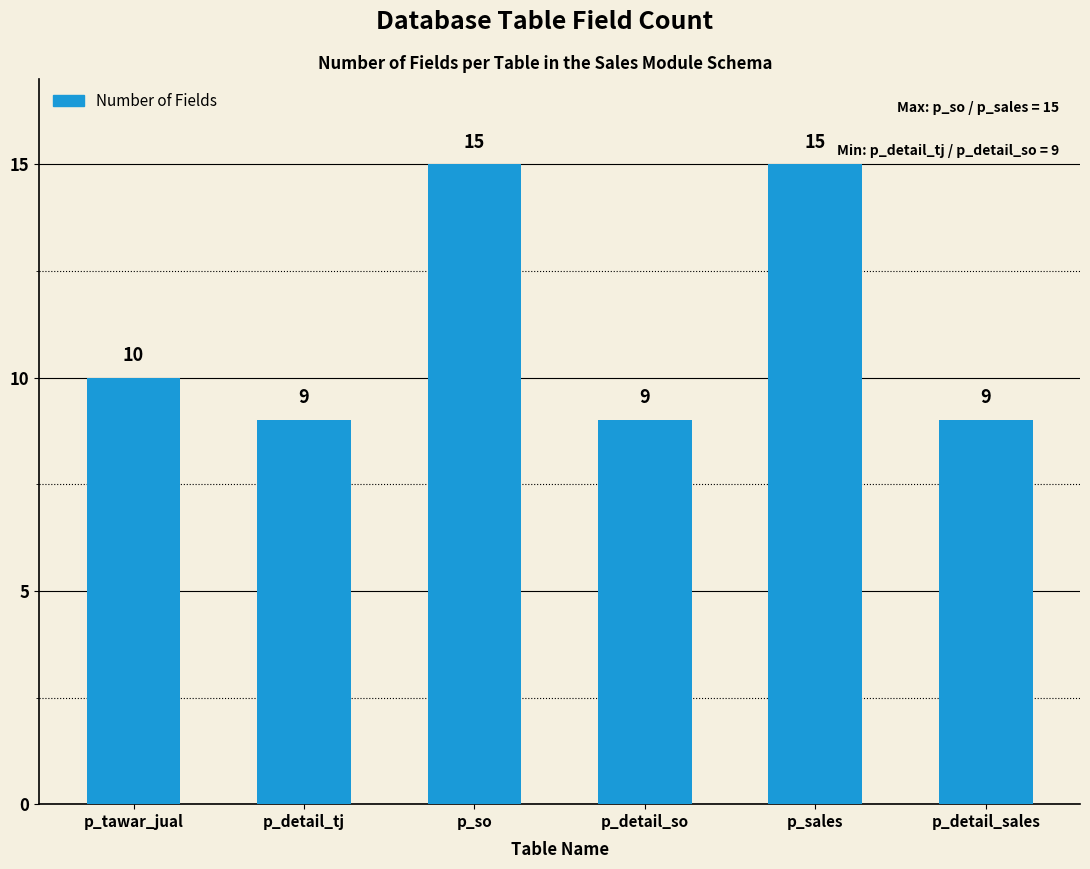

What position from the left is p_tawar_jual?

1